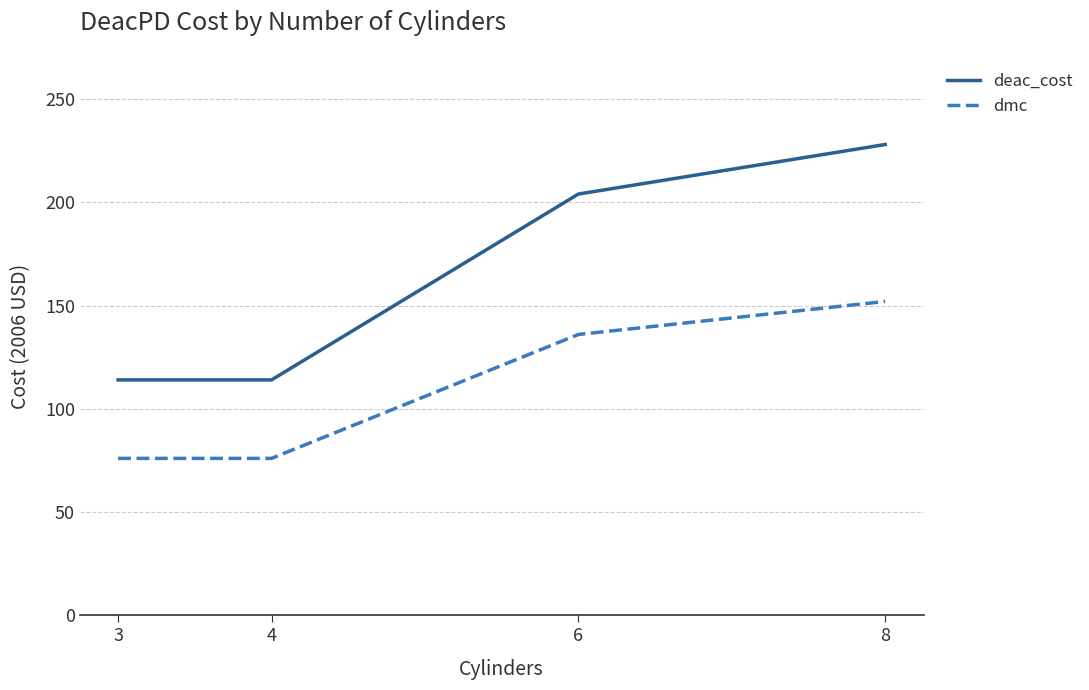

Between 4 and 6, which series saw the biggest shift?

deac_cost